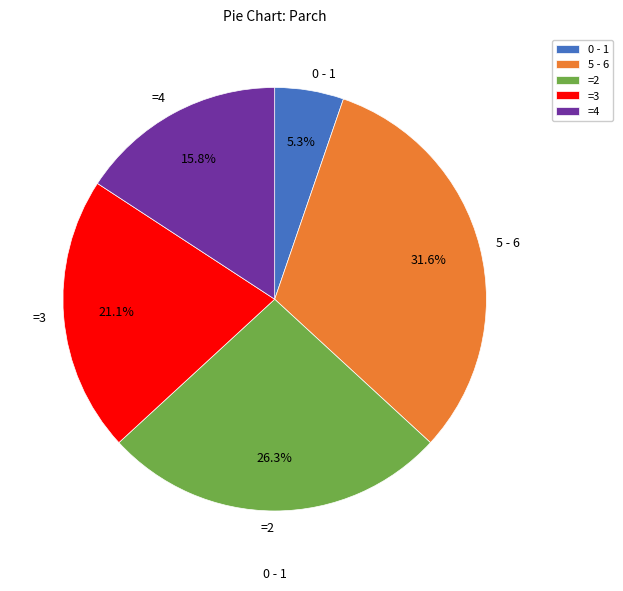

To the nearest percent, what is the average slice percentage?

20%